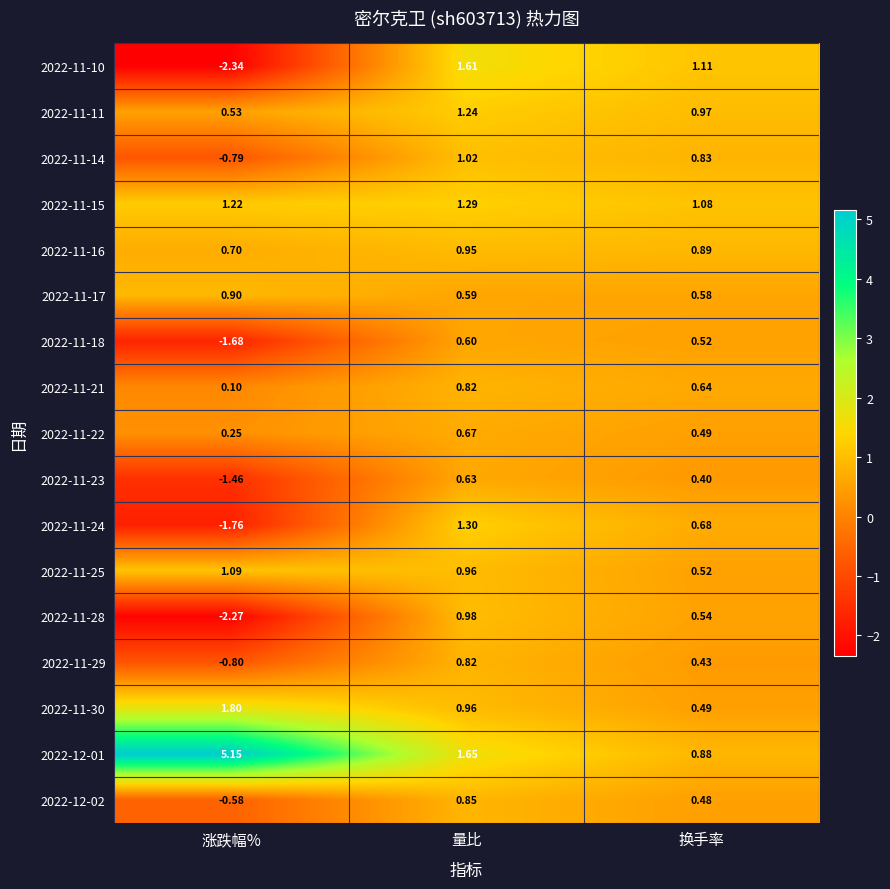

Rank the categories by 2022-11-30 value from lowest to highest.

换手率, 量比, 涨跌幅%